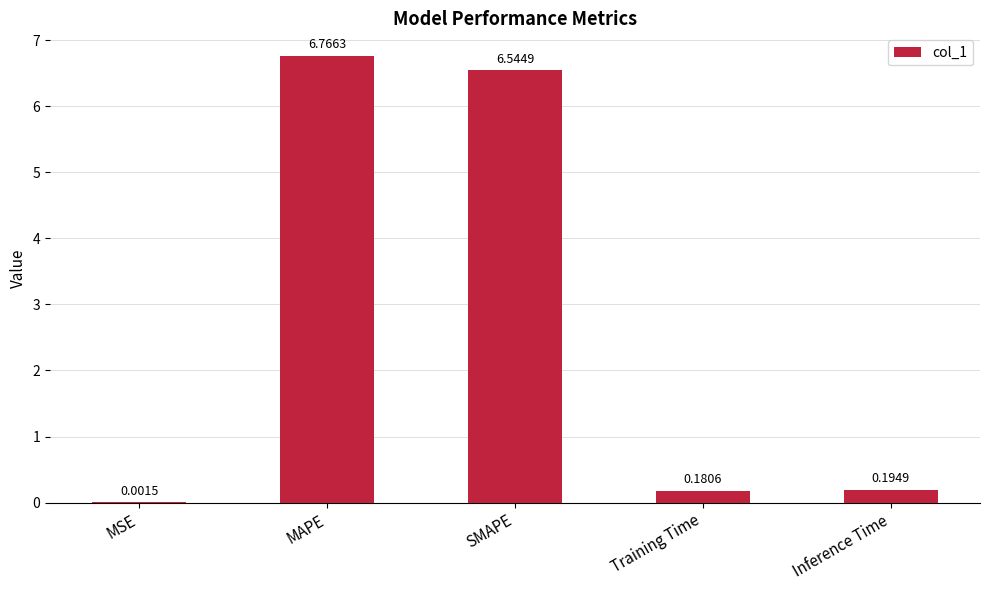

What is the sum of all values?

13.7